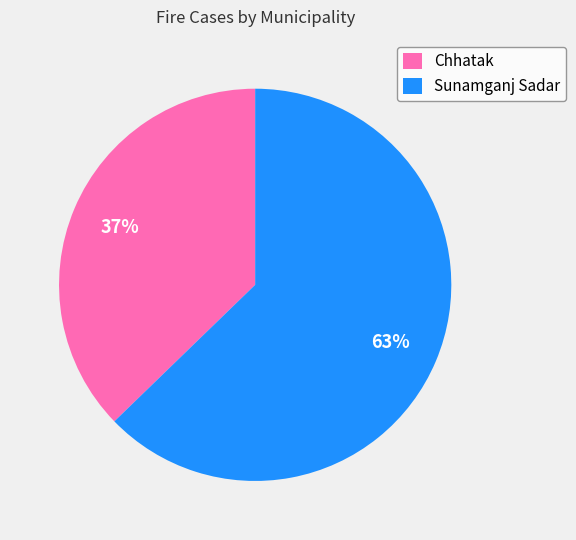

To the nearest percent, what is the combined percentage of Chhatak and Sunamganj Sadar?

100%